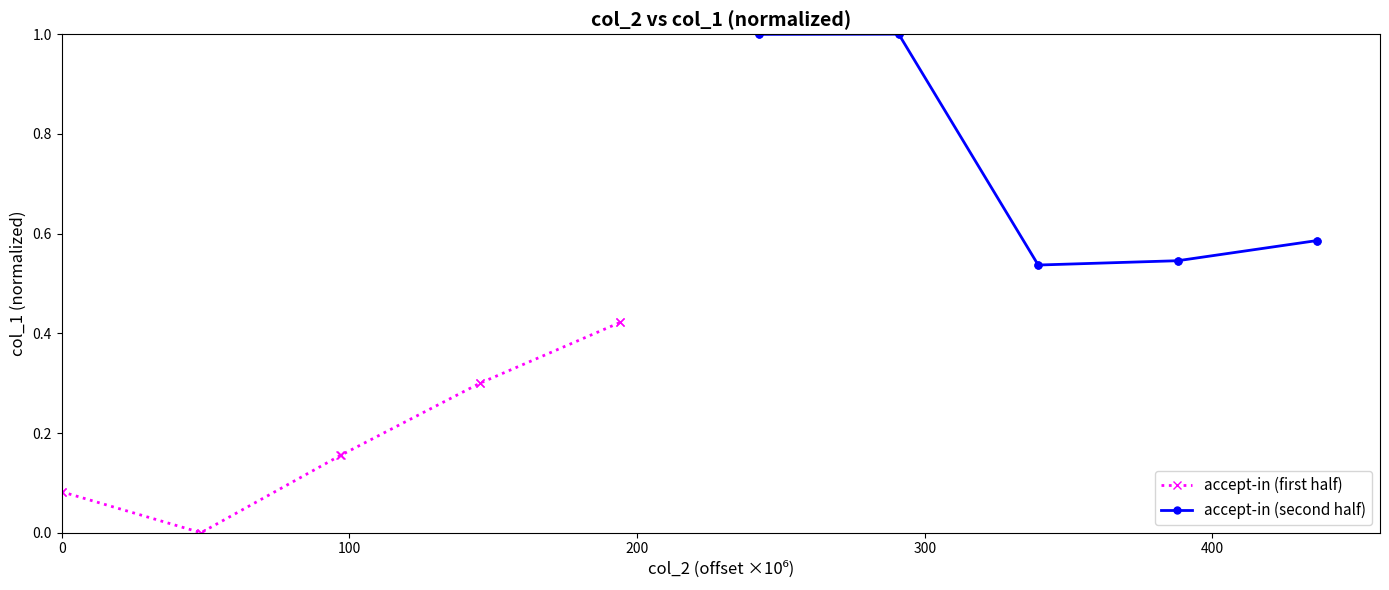

True or false: accept-in (second half) and accept-in (first half) intersect in this chart.

False